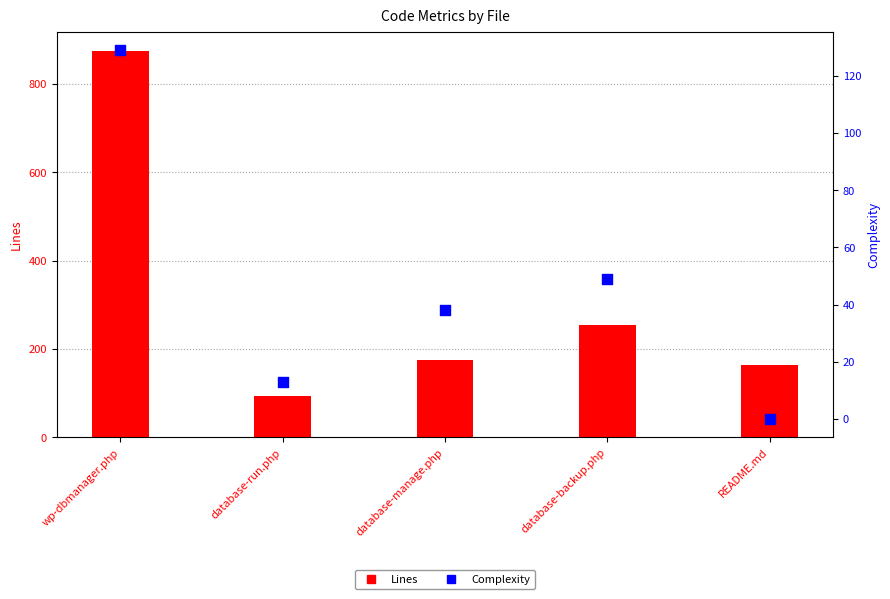

Which series has the widest spread of Y values?

Lines